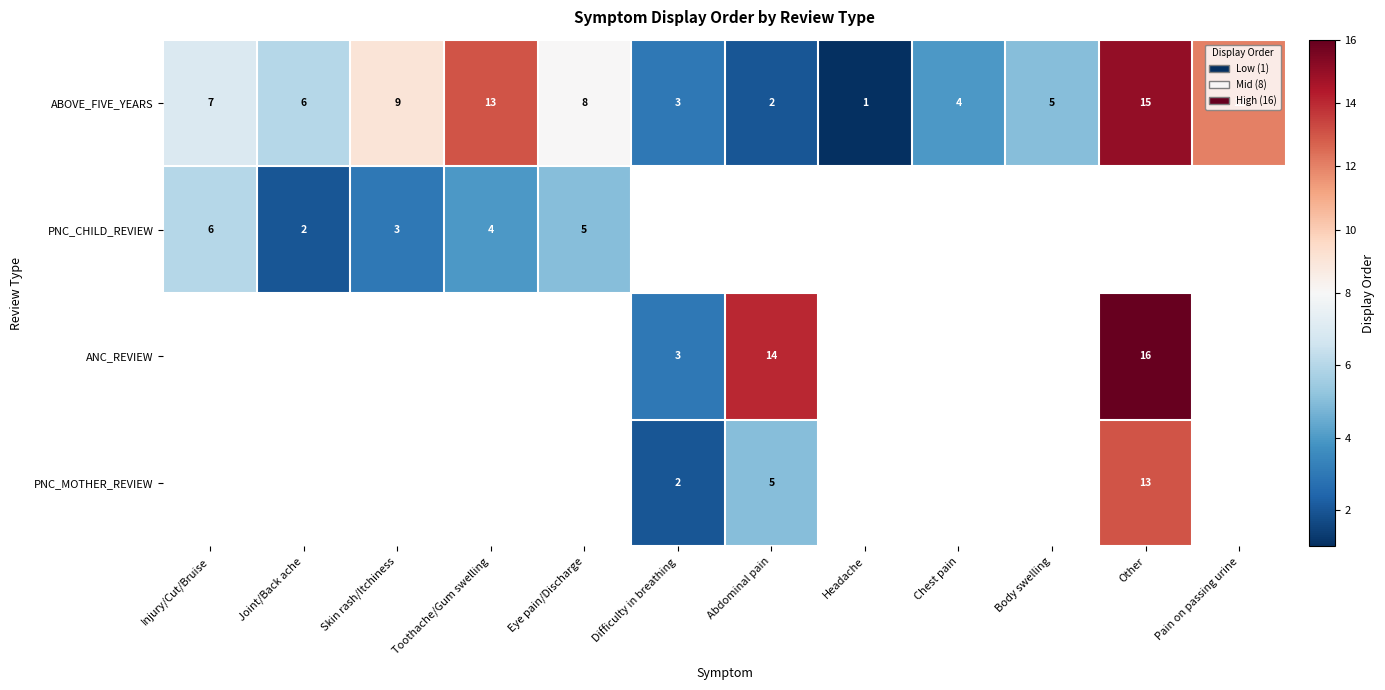

Read the ABOVE_FIVE_YEARS value at Chest pain, to the nearest 5.

5